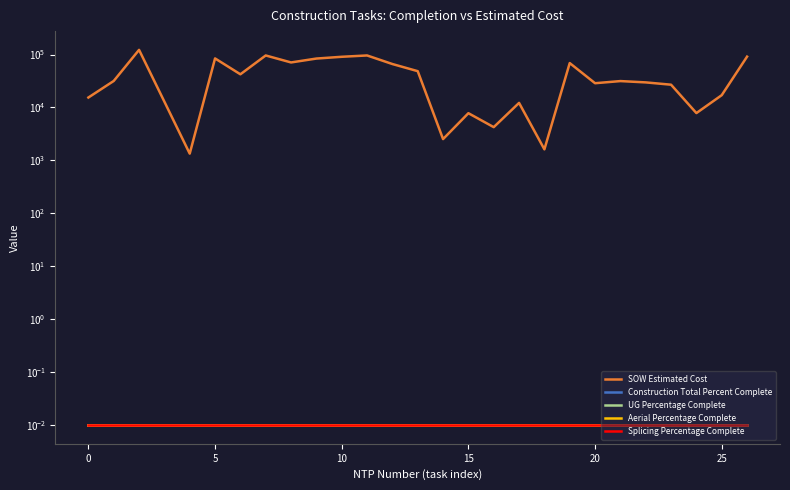

Which series has the widest spread of values?

SOW Estimated Cost